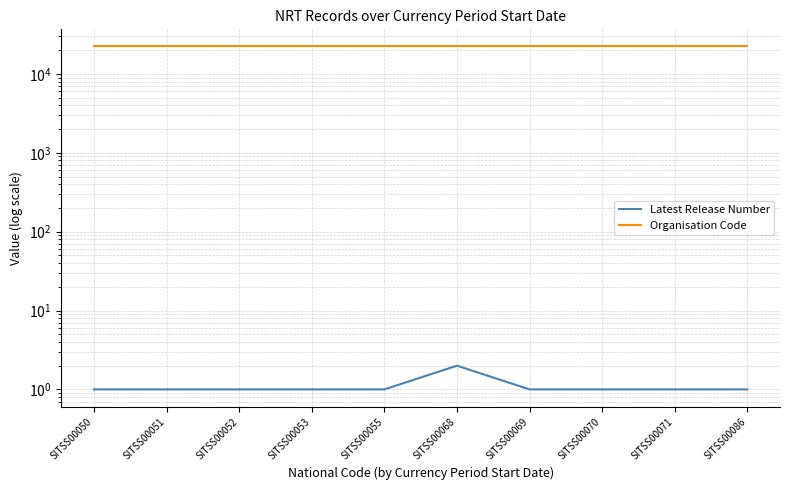

How many values in the Latest Release Number series exceed 1?

1